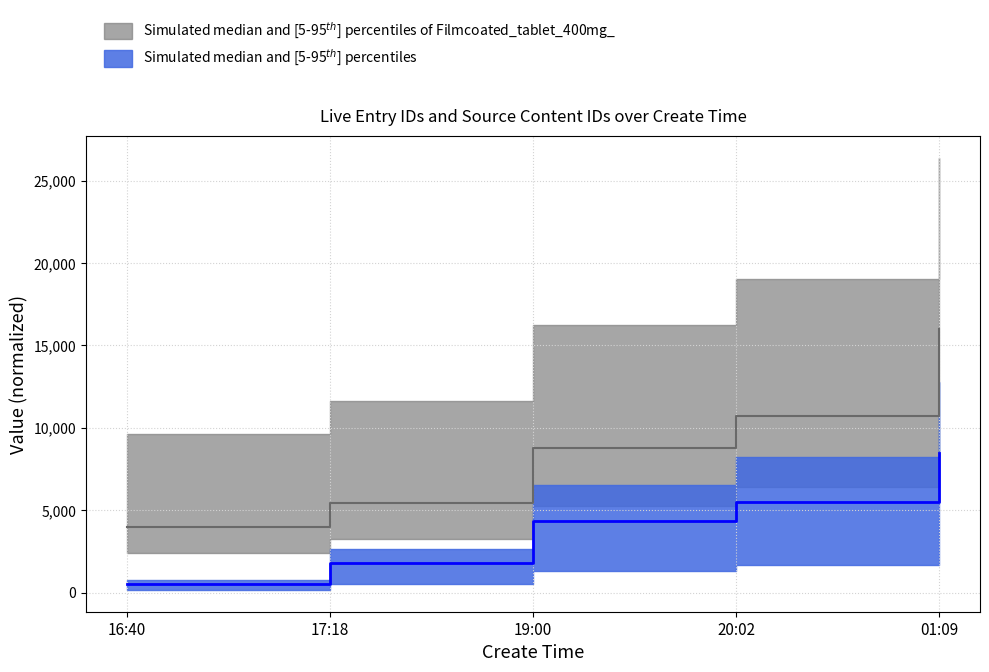

What position from the left is 20:02?

4